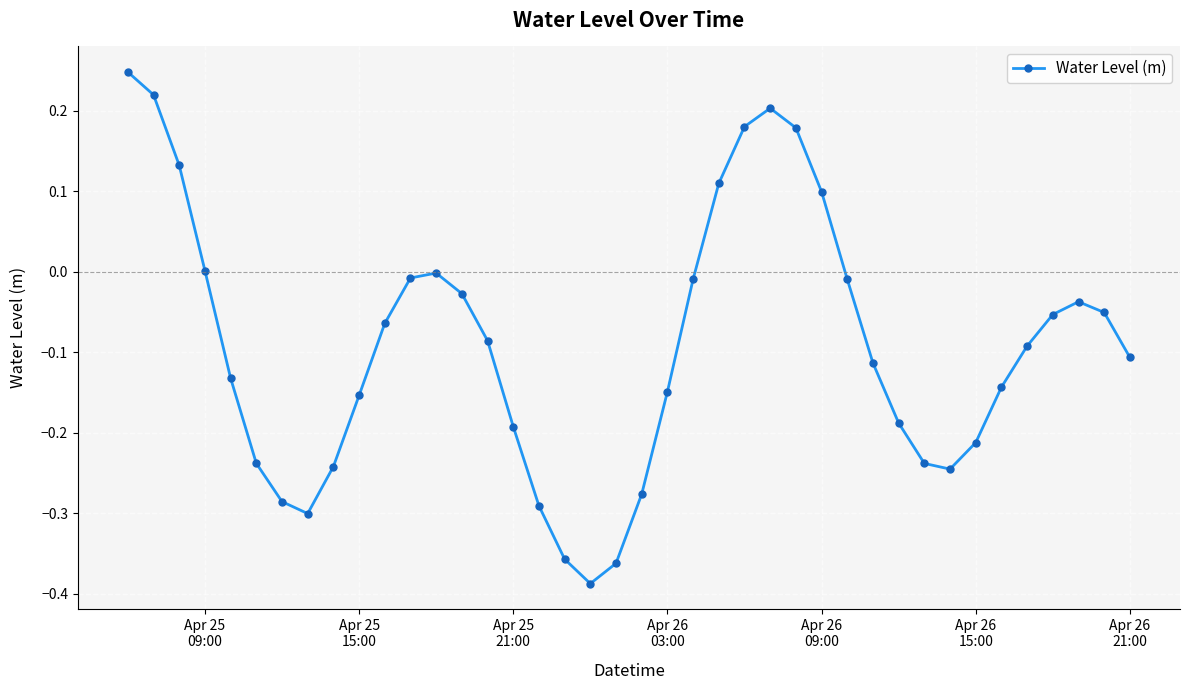

How many points are higher than both their immediate neighbors (excluding endpoints)?

3